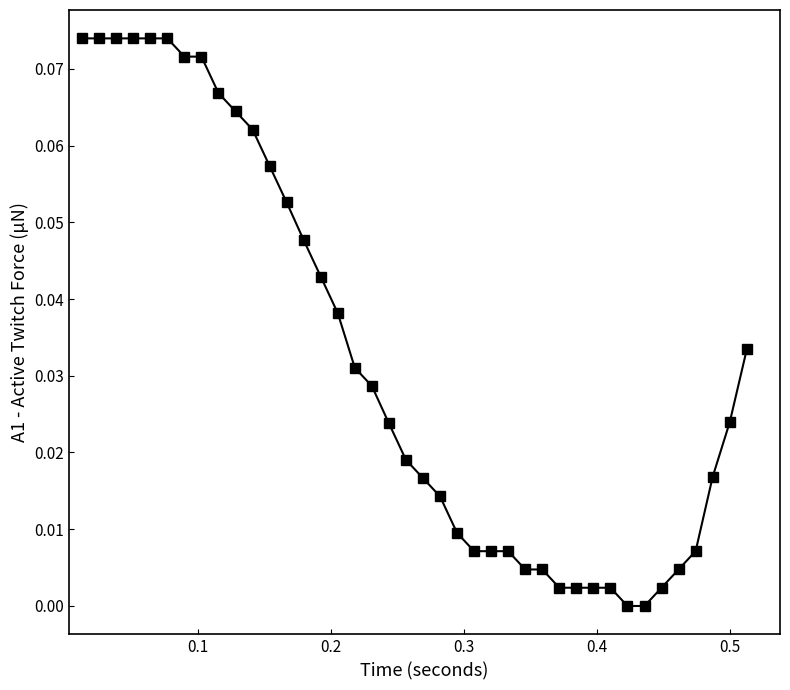

What is the sum of all values?

1.3